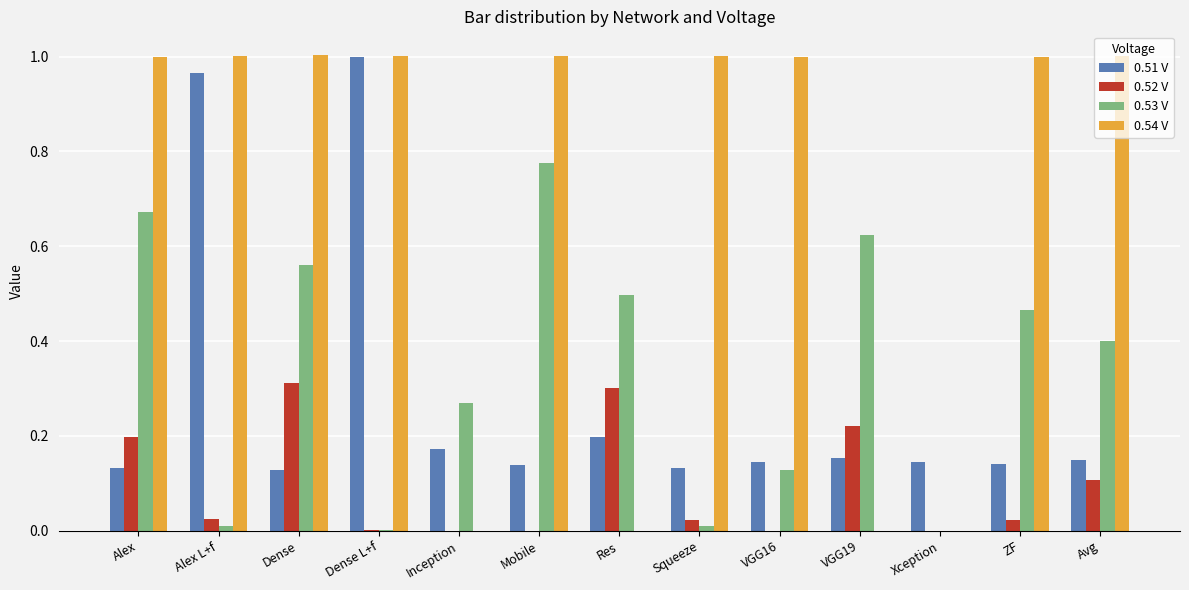

Is it true that 0.53 V equals 0.7 at ZF?

False